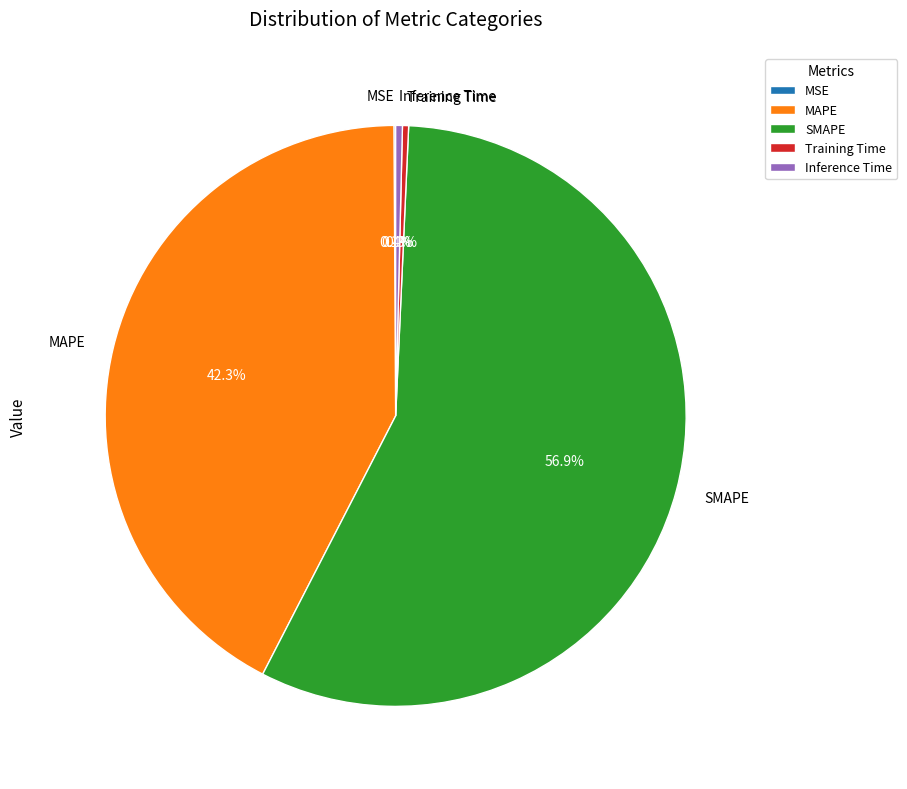

Combined, do Training Time and MAPE account for over 50%?

No